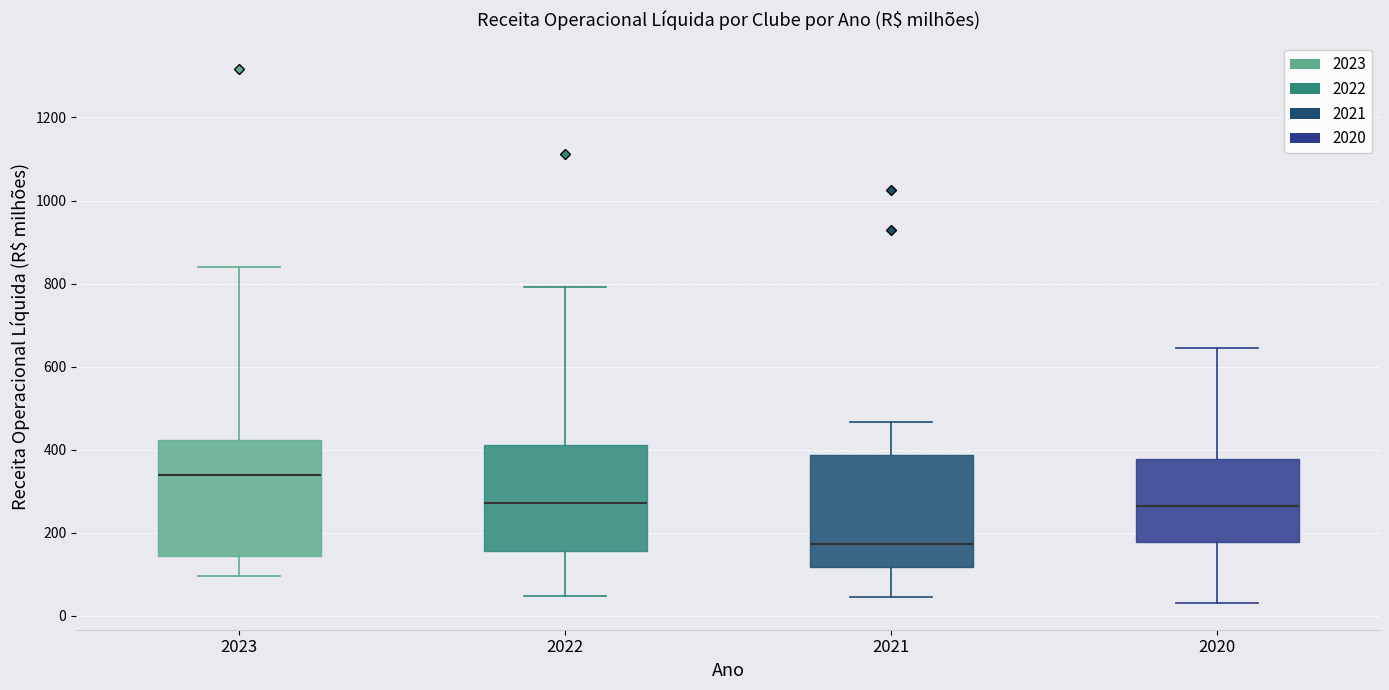

Reading left to right, read every box against the y-axis: the position of its median line, the range the box covers, and the ends of its whiskers. The values are not printed on the chart, so give them approximately, as read against the axis.

2023: median 340, box 140 to 420, whiskers 100 to 840
2022: median 280, box 160 to 420, whiskers 40 to 800
2021: median 180, box 120 to 380, whiskers 40 to 460
2020: median 260, box 180 to 380, whiskers 40 to 640